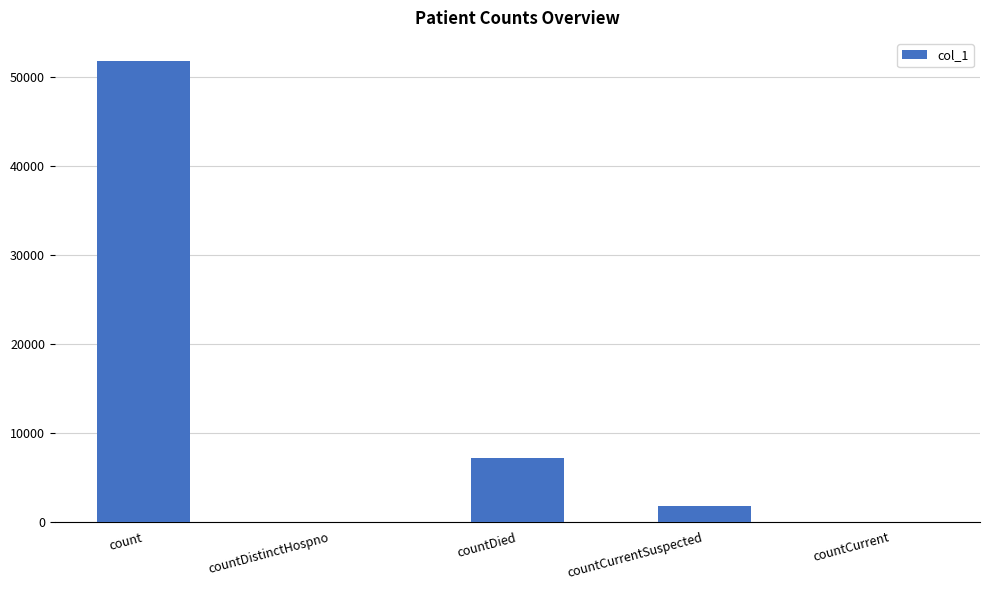

What is the change in value from count to countDistinctHospno?

-51837